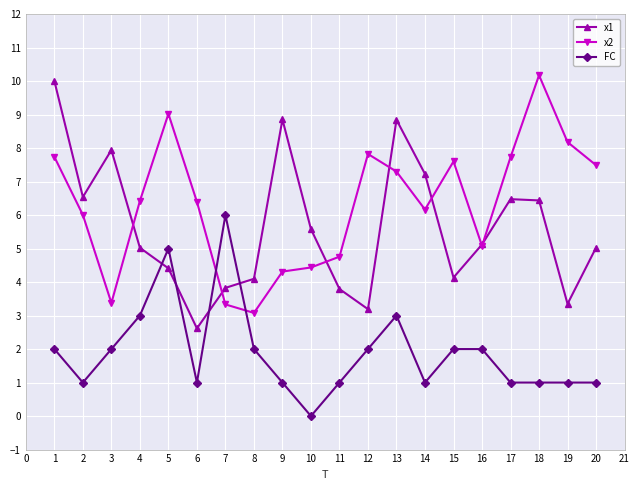

How many lines are shown in the chart?

3